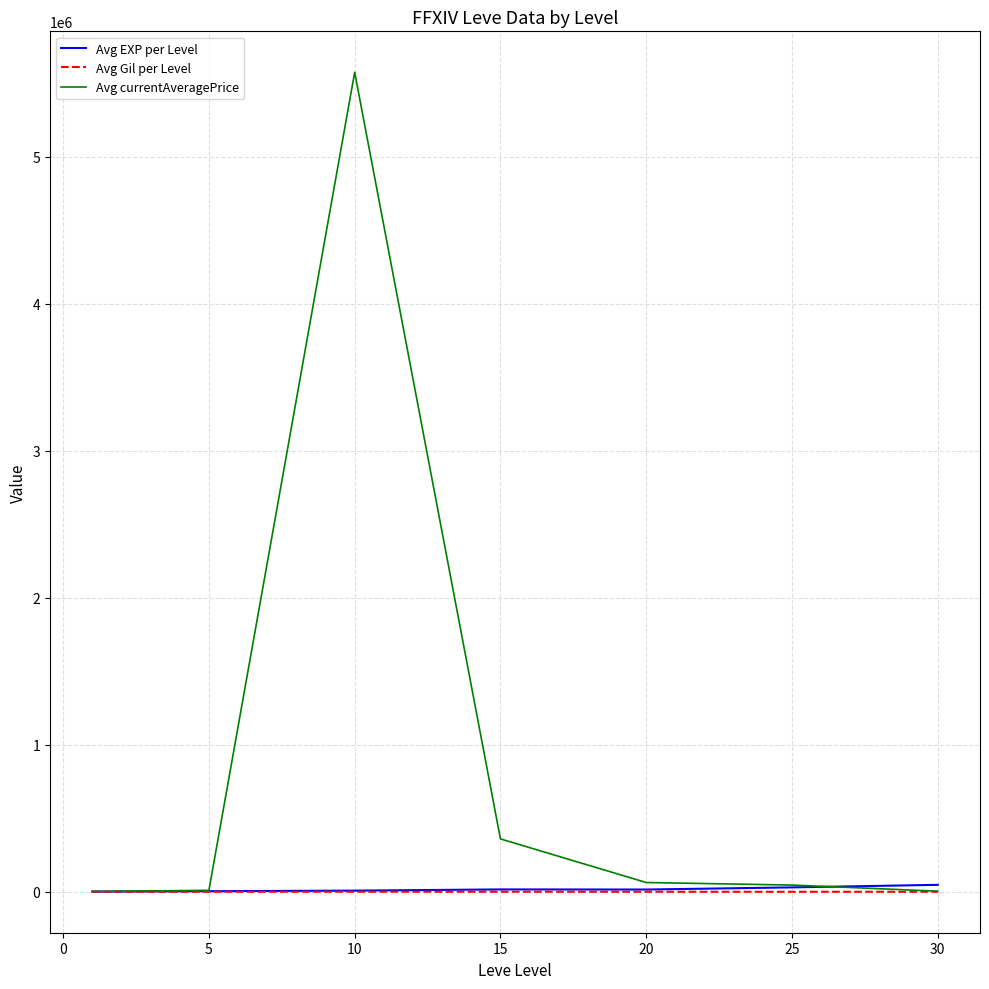

Which series has the largest total across all categories?

Avg currentAveragePrice